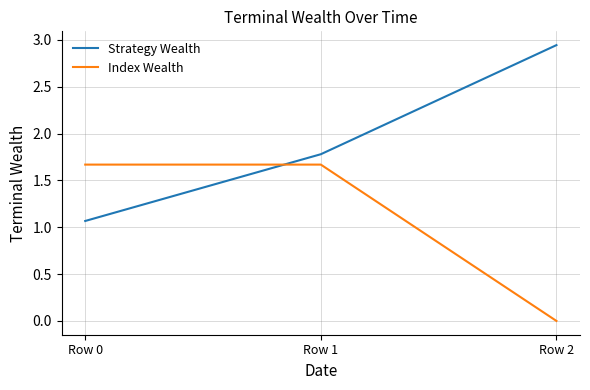

Is it true that Index Wealth equals 1.7 at Row 1?

True